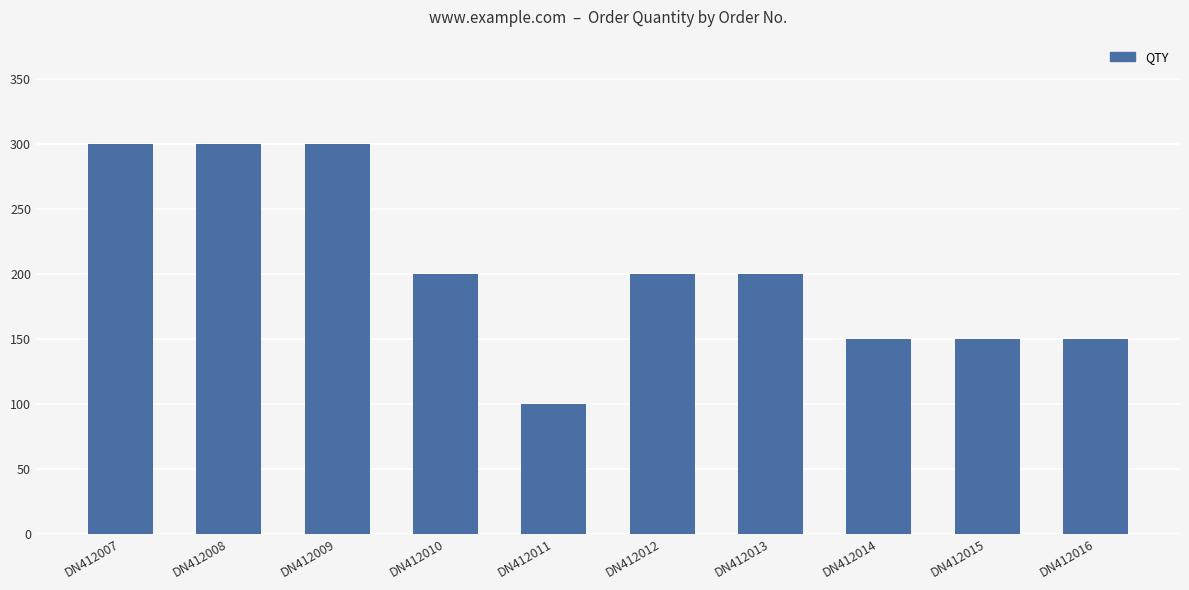

Count the number of categories in the chart.

10